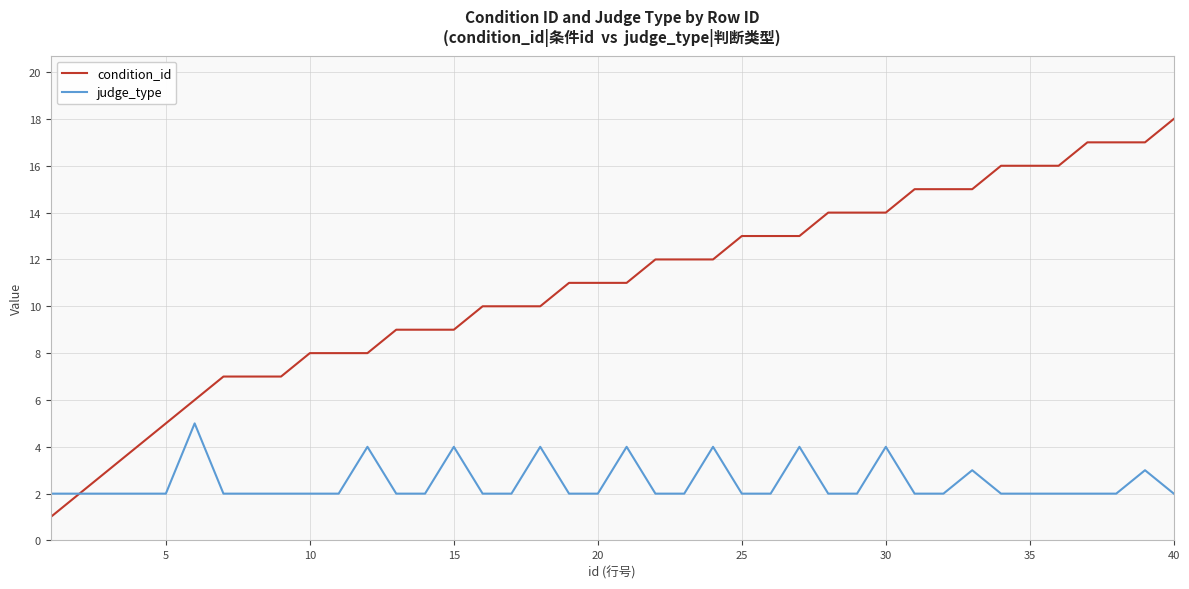

Rank the series by their average value, from highest to lowest.

condition_id, judge_type